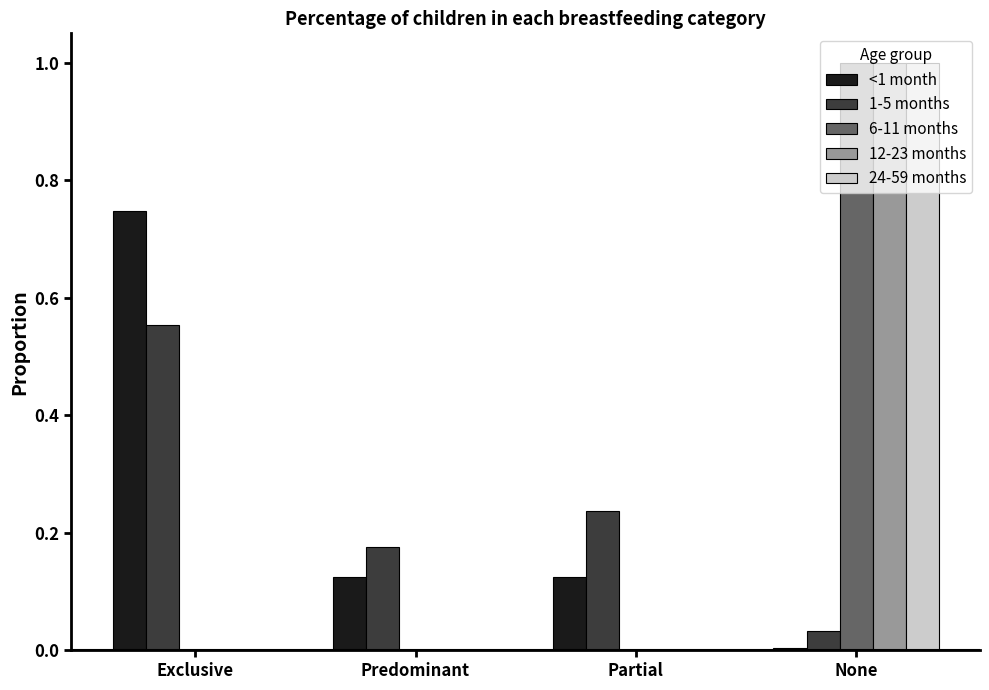

How many 24-59 months values are between 0 and 1?

4